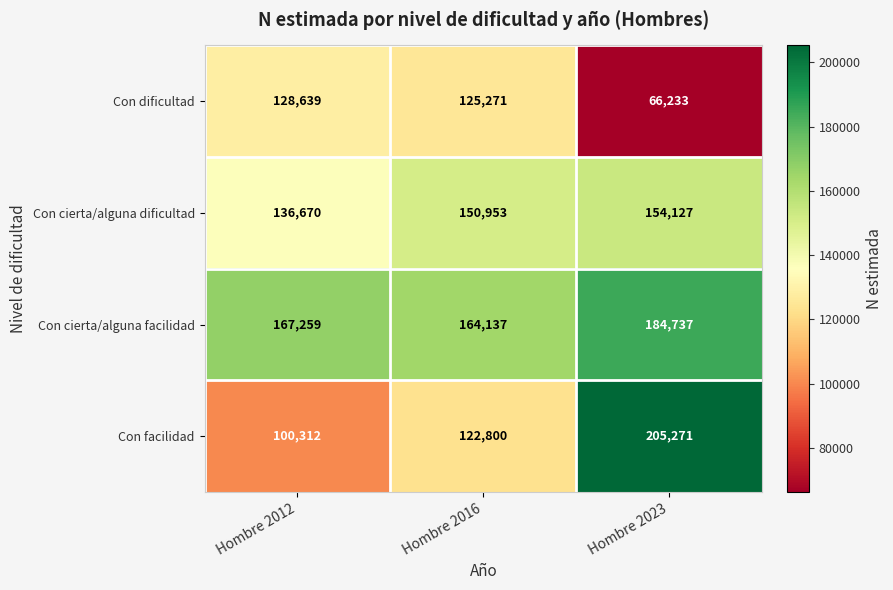

Which series has the widest spread of values?

Con facilidad